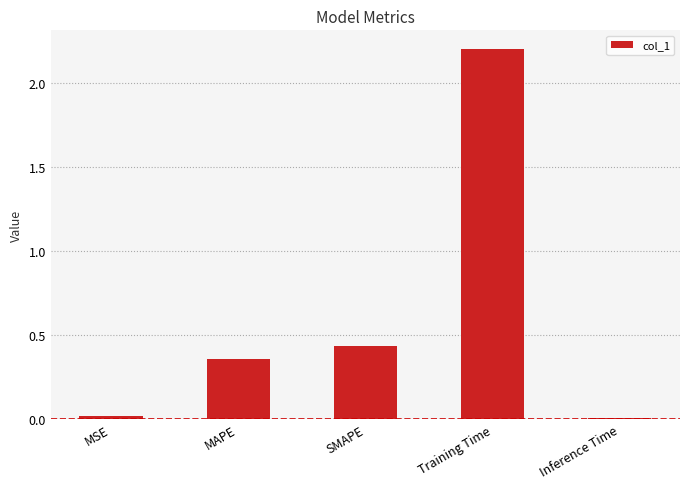

At which category does the chart reach its peak across all series?

Training Time